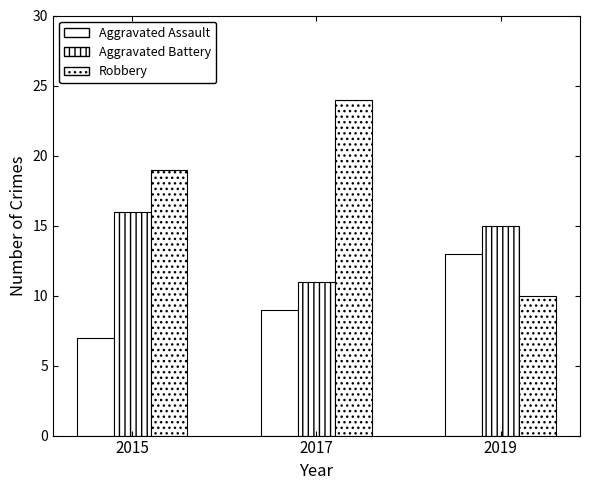

Which category has the highest value in the Aggravated Battery series?

2015